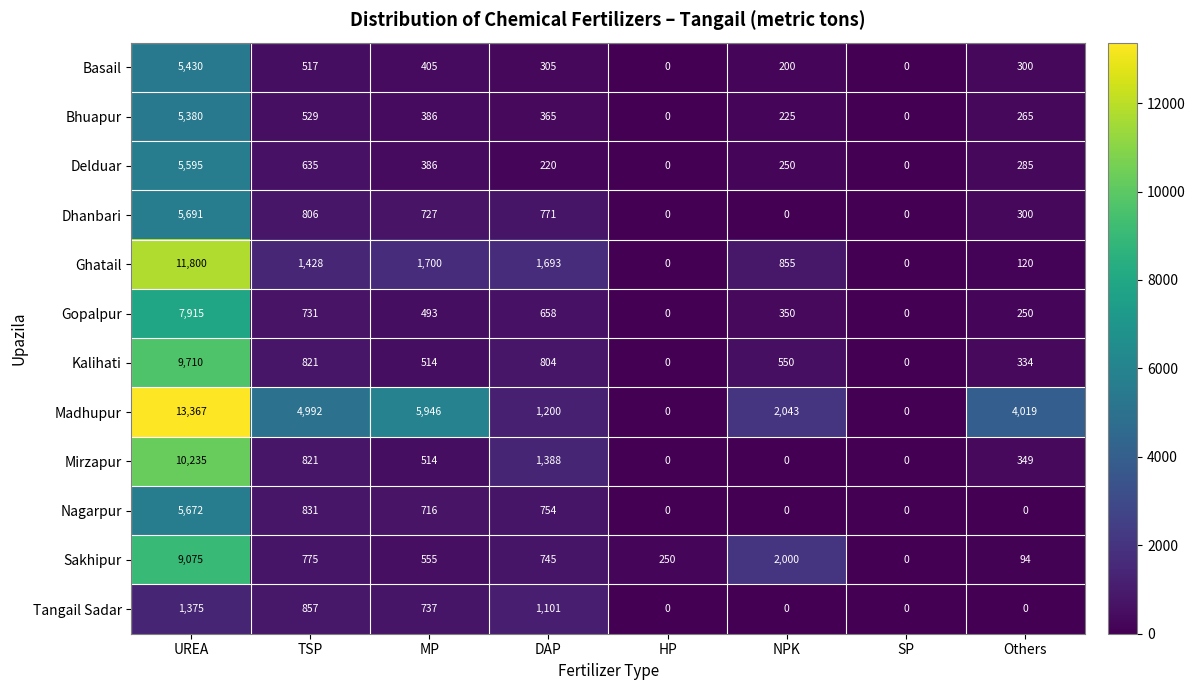

True or false: Tangail Sadar has a value of 431 at NPK.

False